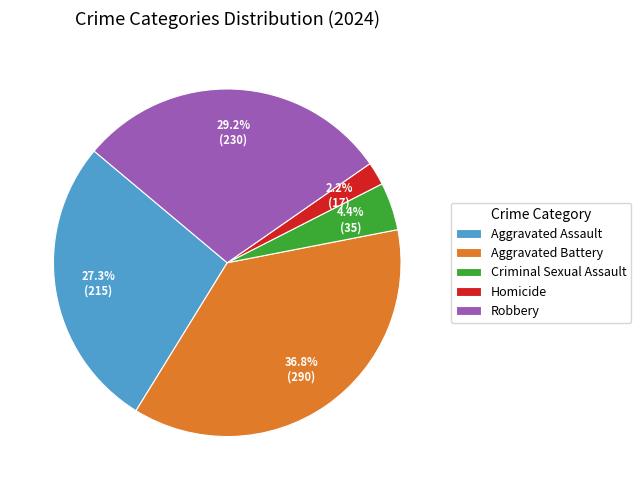

The Homicide slice represents 12% of the pie. True or false?

False